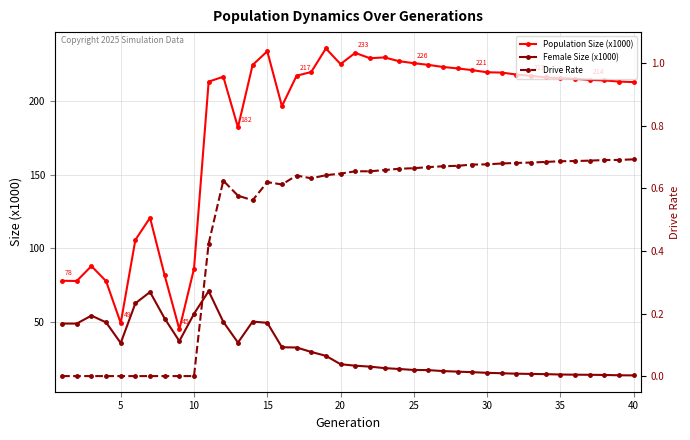

What is the highest value of the Population Size (x1000) series?

235.8